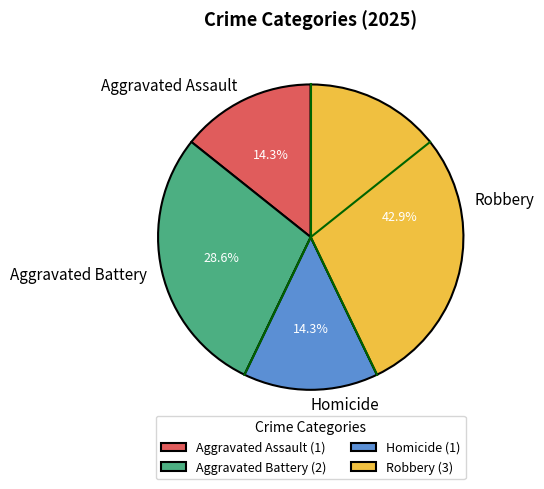

True or false: Robbery accounts for 43% of the total.

True